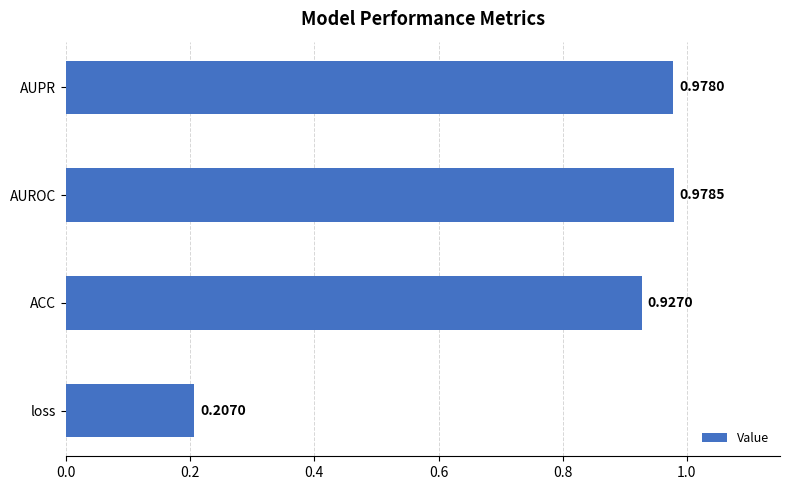

At which category does the chart reach its peak across all series?

AUROC